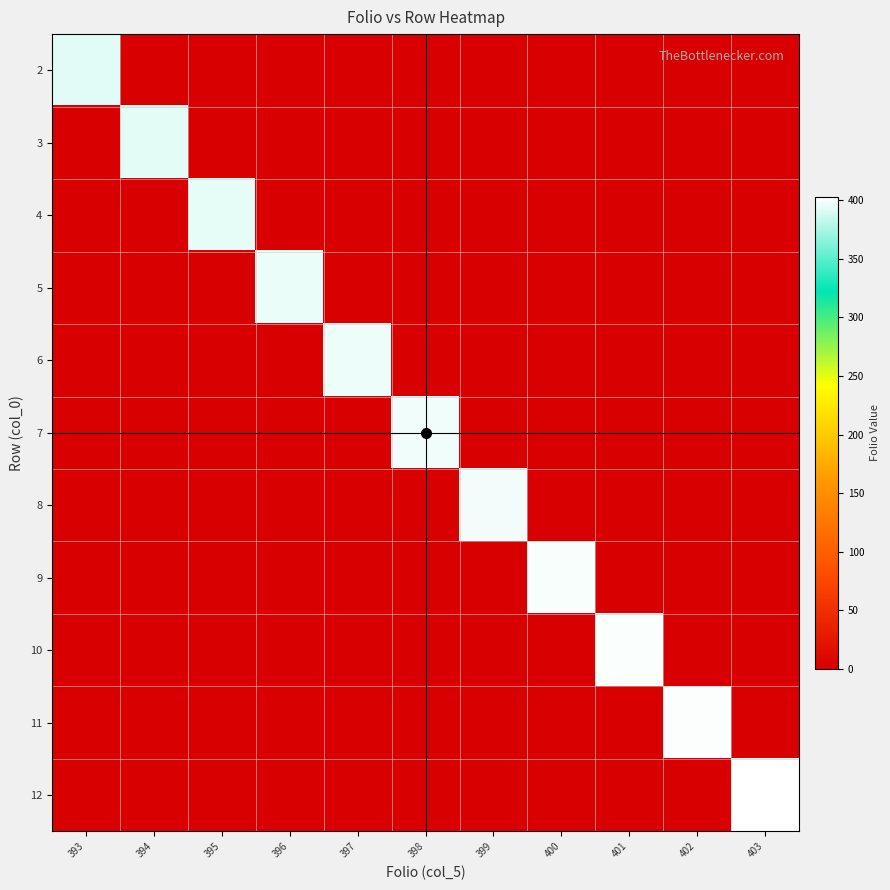

Which series has the largest total across all categories?

12